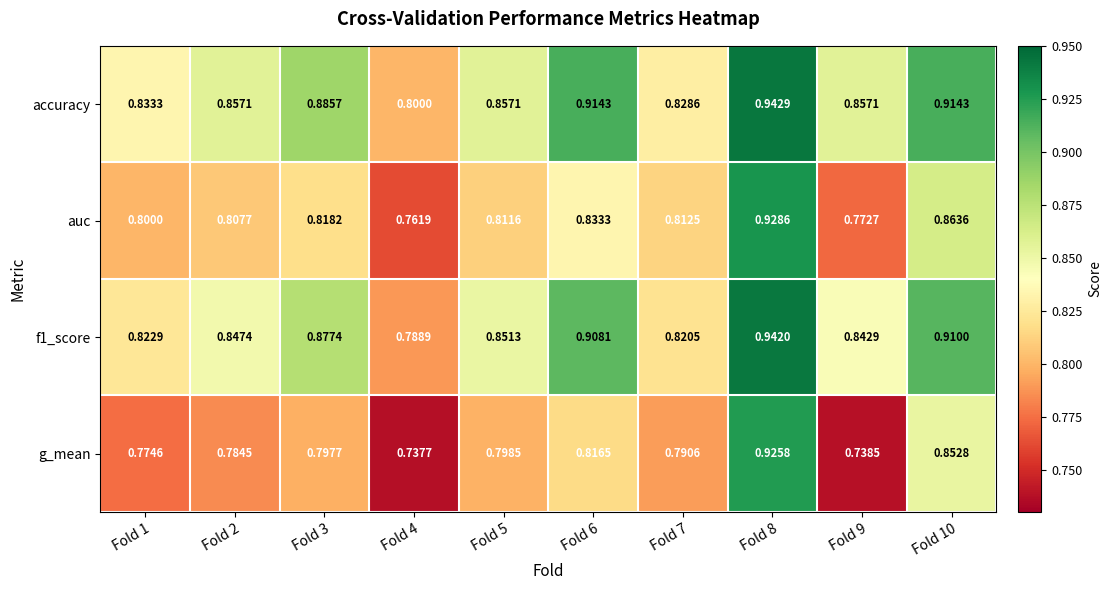

Is the value of g_mean at Fold 9 greater than the value of auc at Fold 9?

No